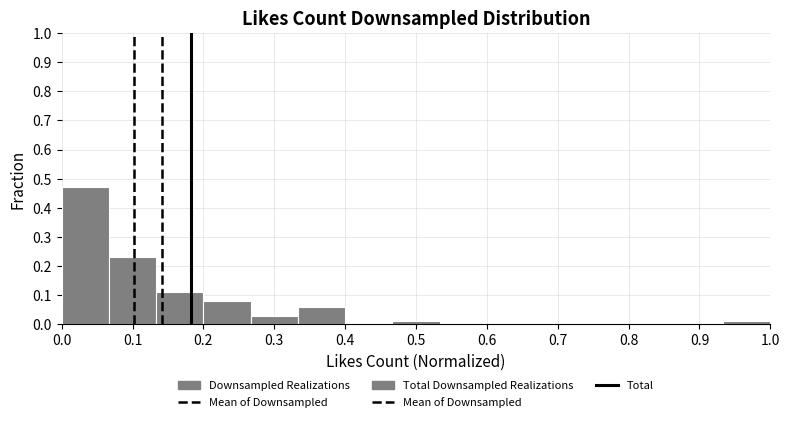

Reading left to right, transcribe this chart: for each bar, give the range it covers on the x-axis and its height. Neither the bar edges nor the heights are printed on the chart, so give them approximately, as read against the axes.

0.00 to 0.07: 0.47
0.07 to 0.13: 0.23
0.13 to 0.20: 0.11
0.20 to 0.27: 0.08
0.27 to 0.33: 0.03
0.33 to 0.40: 0.06
0.40 to 0.47: 0
0.47 to 0.53: 0.01
0.53 to 0.60: 0
0.60 to 0.67: 0
0.67 to 0.73: 0
0.73 to 0.80: 0
0.80 to 0.87: 0
0.87 to 0.93: 0
0.93 to 1.00: 0.01